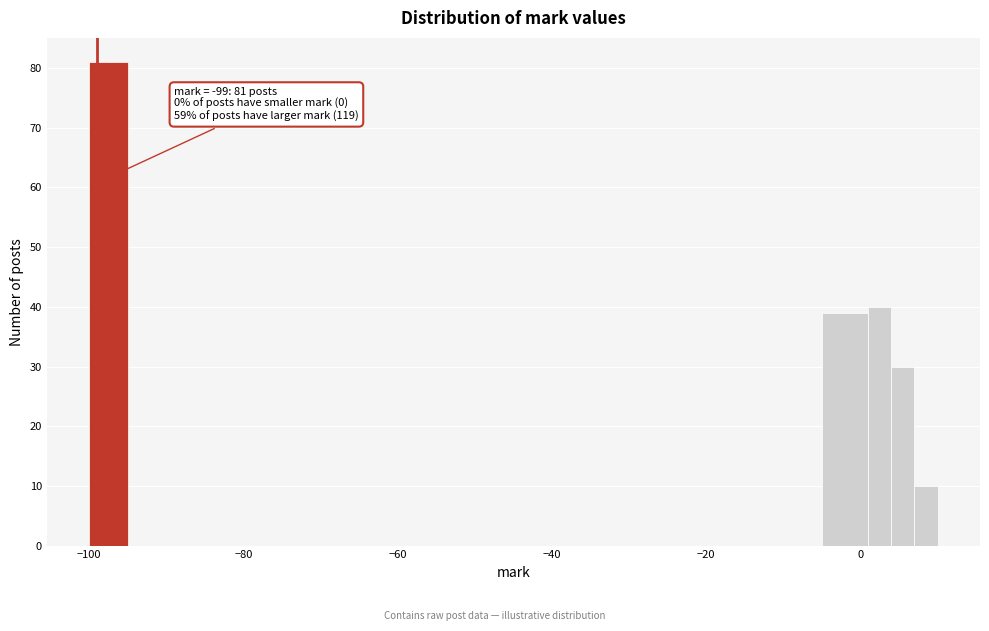

Around what value on the x-axis is the tallest bar? Give the approximate position of its centre, as read against the axis.

-98